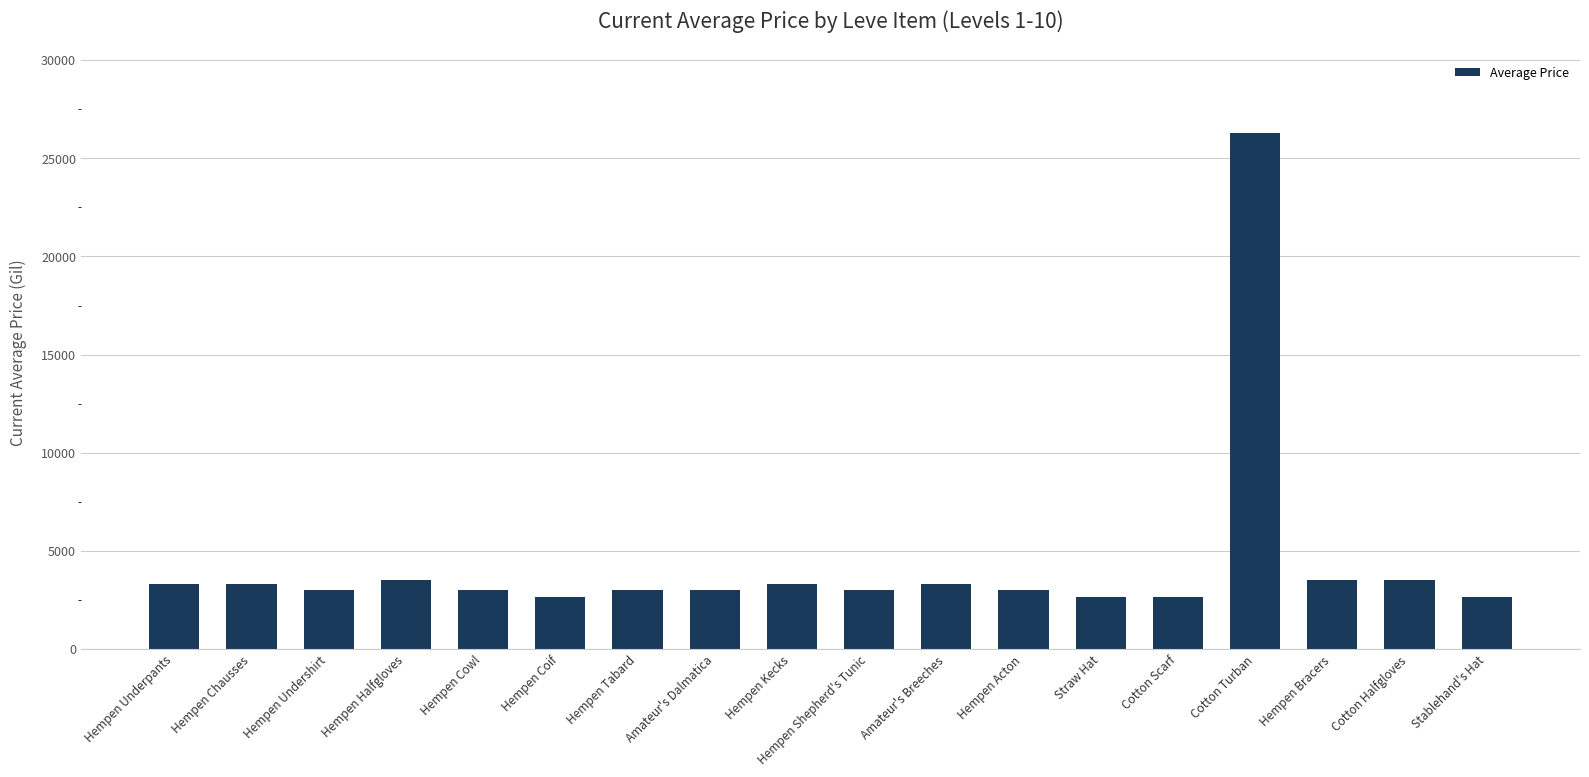

Read the value at Hempen Acton.

3008